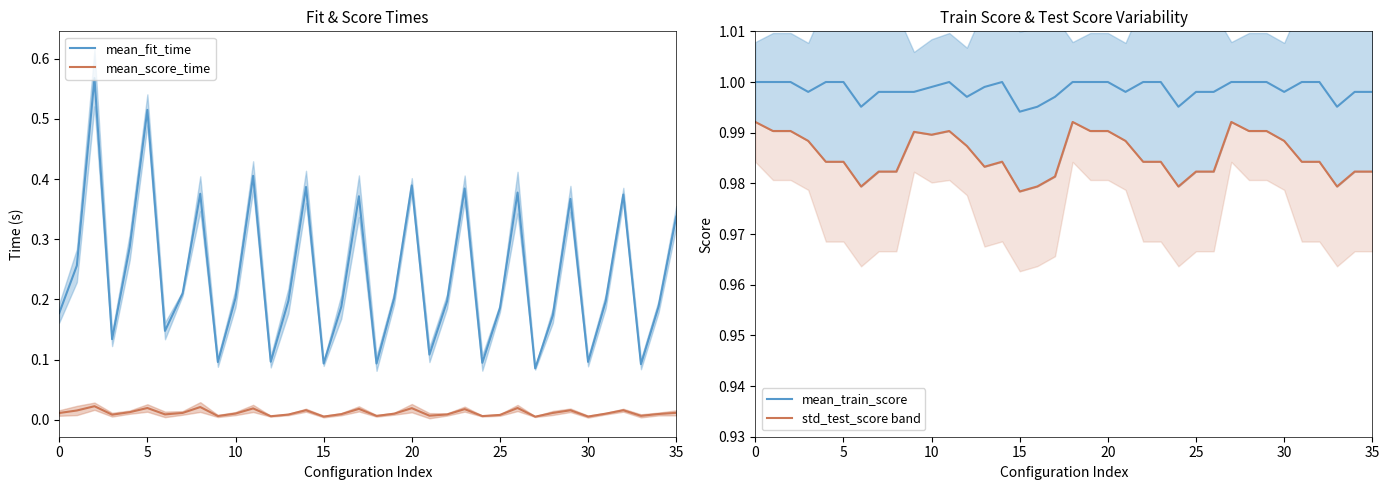

True or false: mean_score_time and std_test_score band intersect in this chart.

False